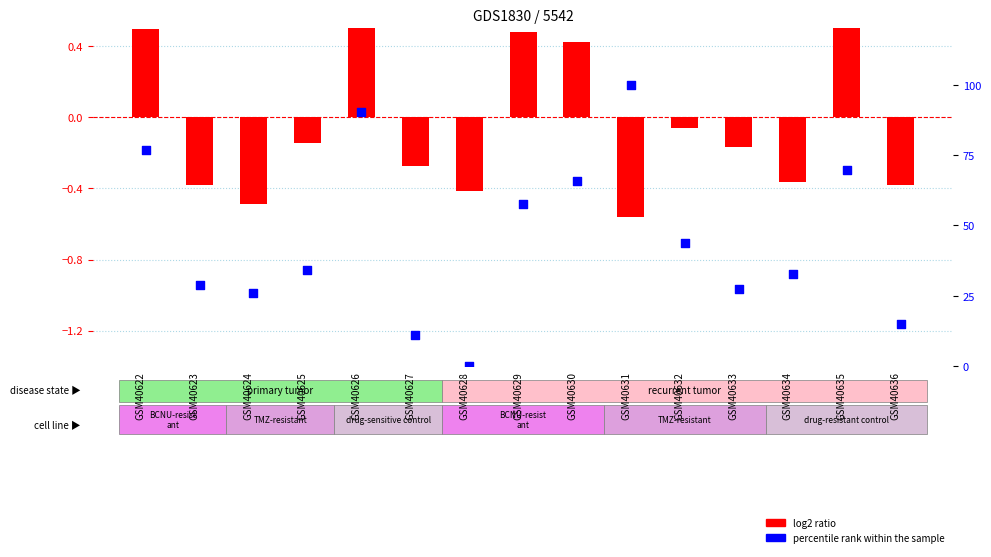

At which category is the sum across all series the highest?

GSM40631